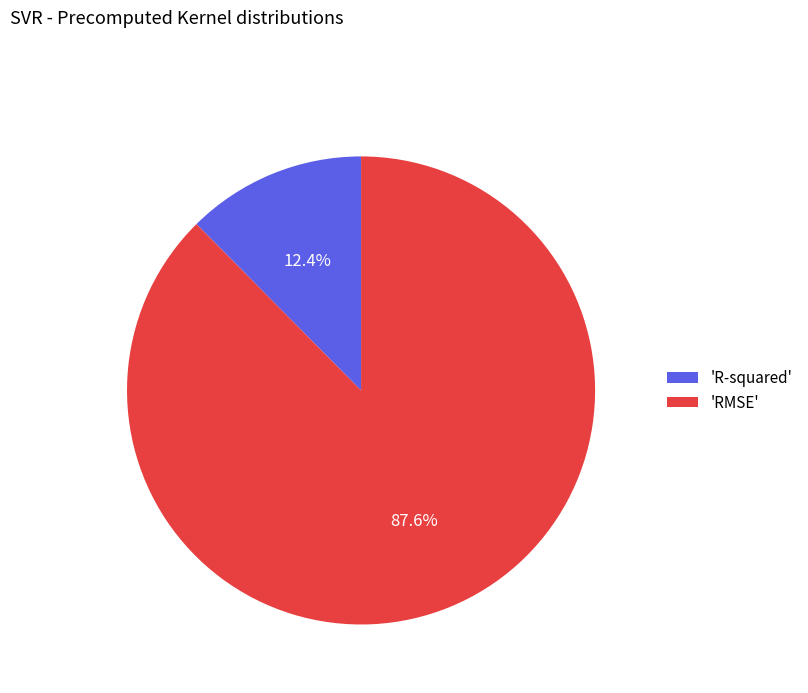

How many segments does this pie chart have?

2